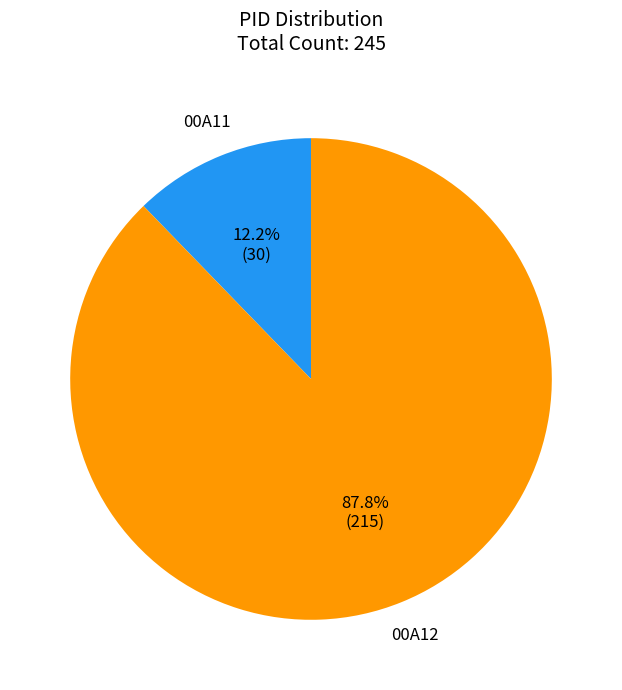

Approximately how many times larger is the value at 00A12 compared to 00A11?

7.2